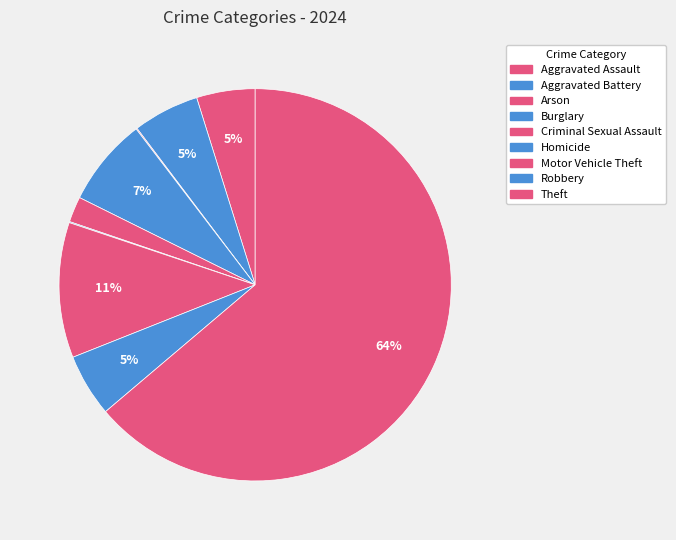

What percentage is the Theft slice, to the nearest percent?

64%